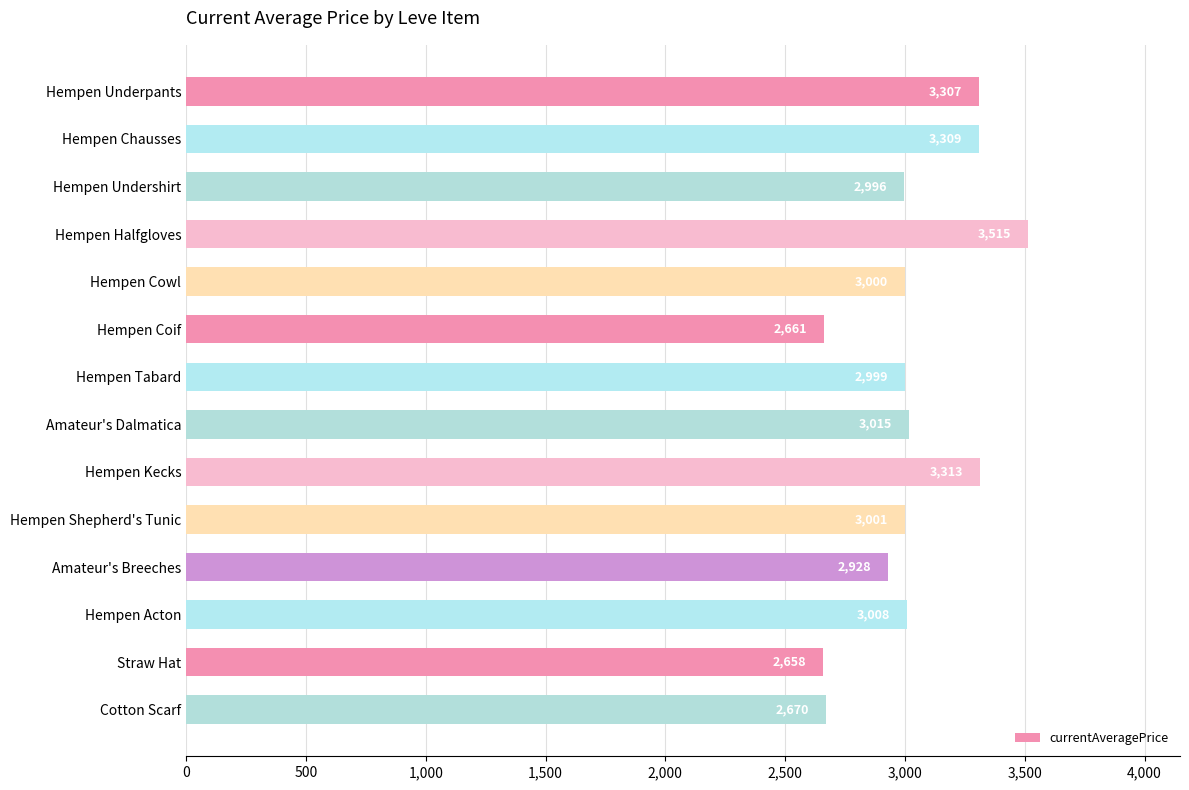

How many categories are shown in the chart?

14